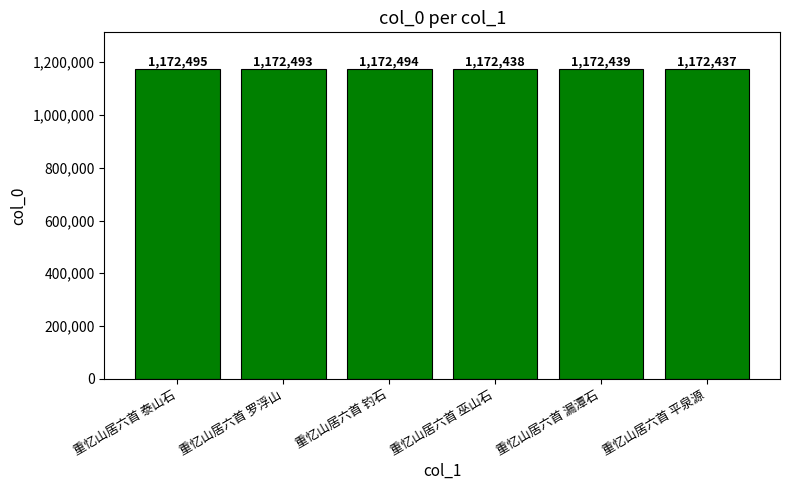

Approximately how many times larger is the value at 重忆山居六首 巫山石 compared to 重忆山居六首 钓石?

1.0